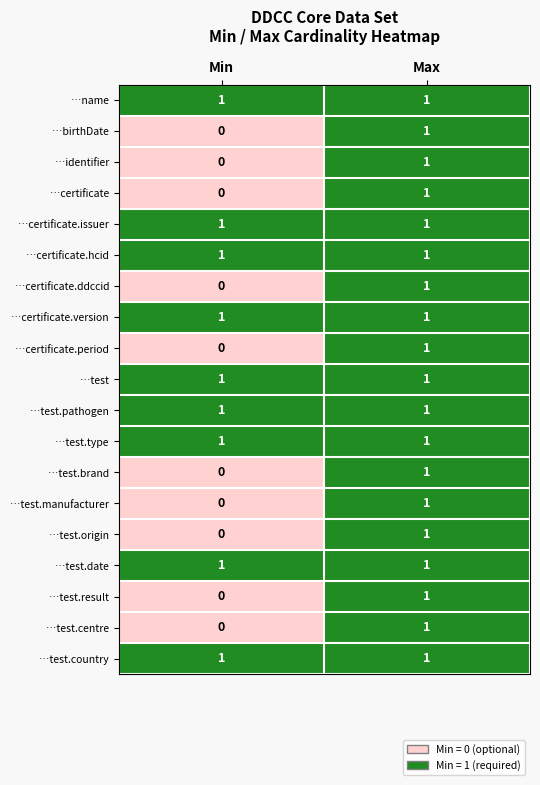

At which category does the chart reach its minimum across all series?

Min